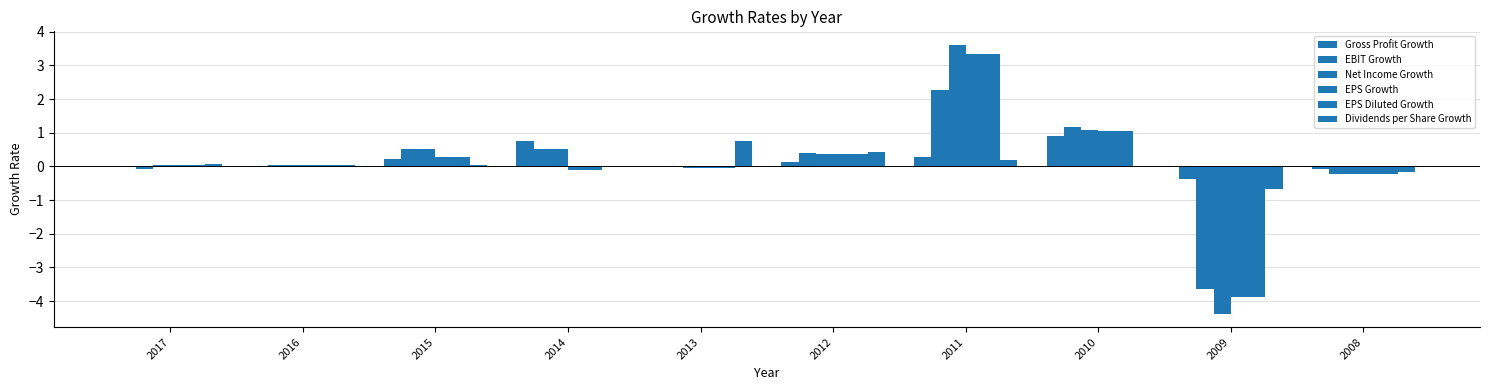

True or false: Gross Profit Growth has a value of 0.1 at 2011.

False